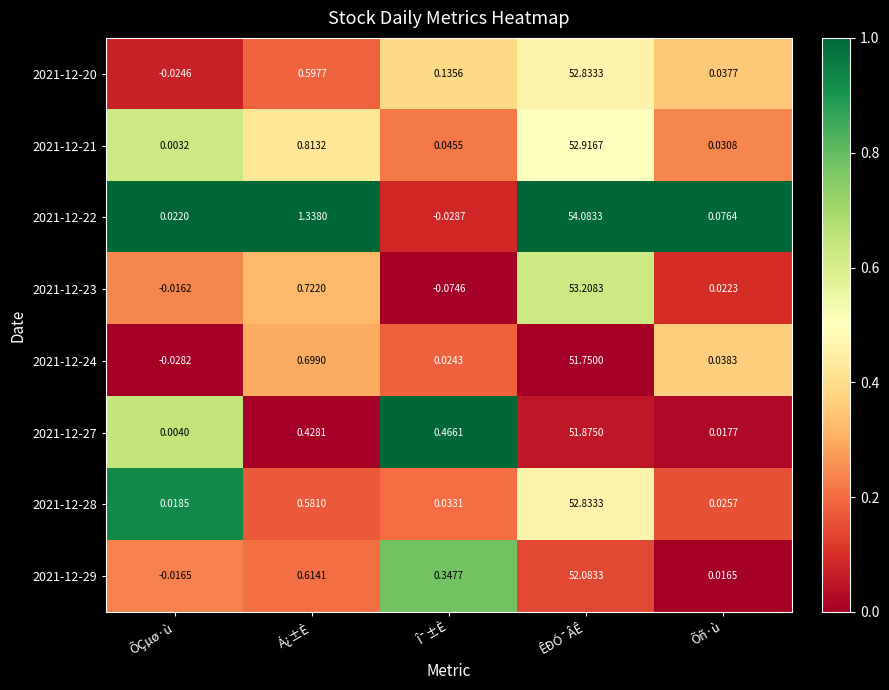

Which label corresponds to the largest value in the chart?

ÊÐÓ¯ÂÊ